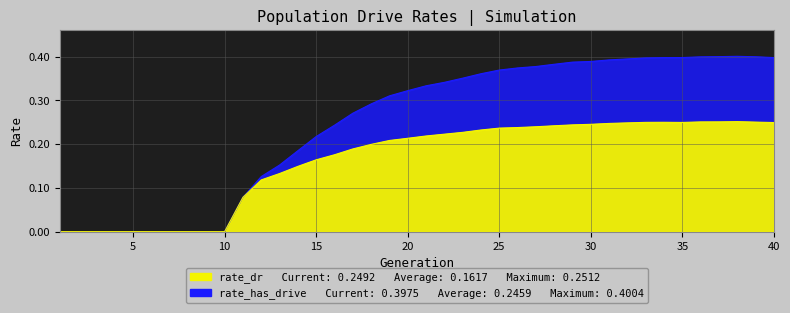

True or false: rate_has_drive and rate_dr cross at least once.

False